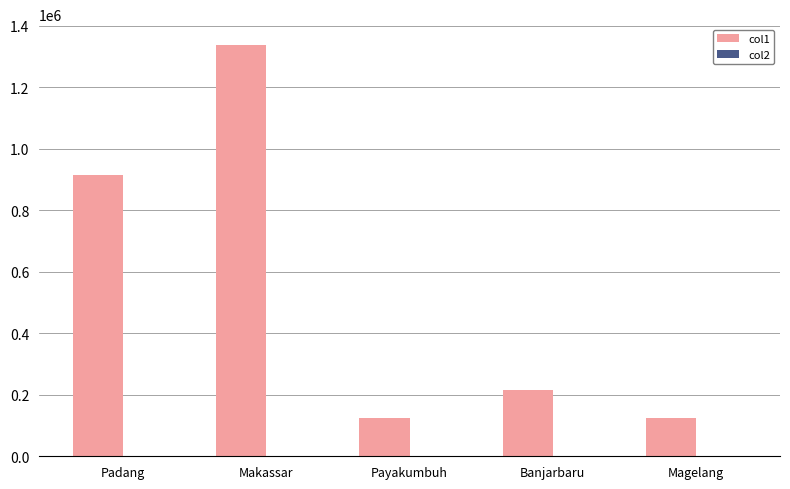

Which series changed the most between Makassar and Payakumbuh?

col1